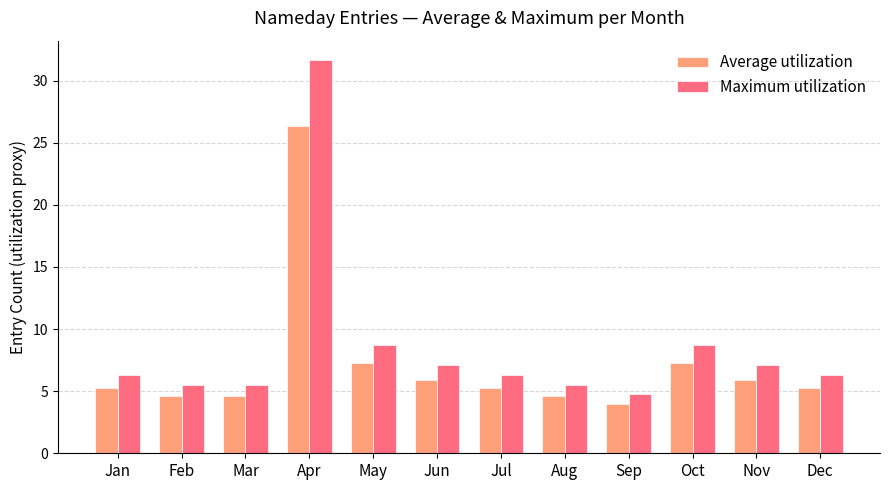

What are all the series names shown in the legend?

Average utilization, Maximum utilization